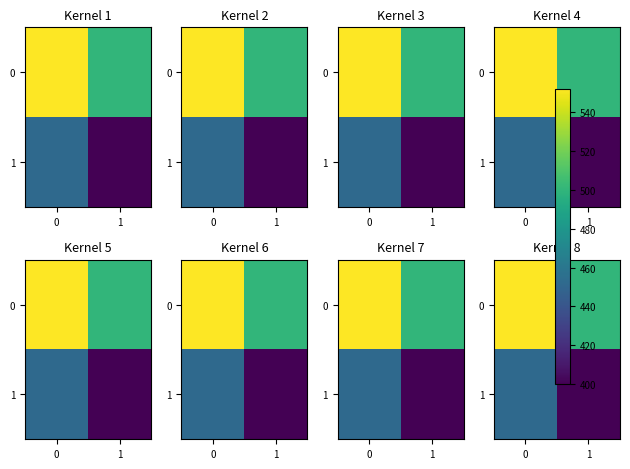

Rank the categories by 1 value from lowest to highest.

1, 0